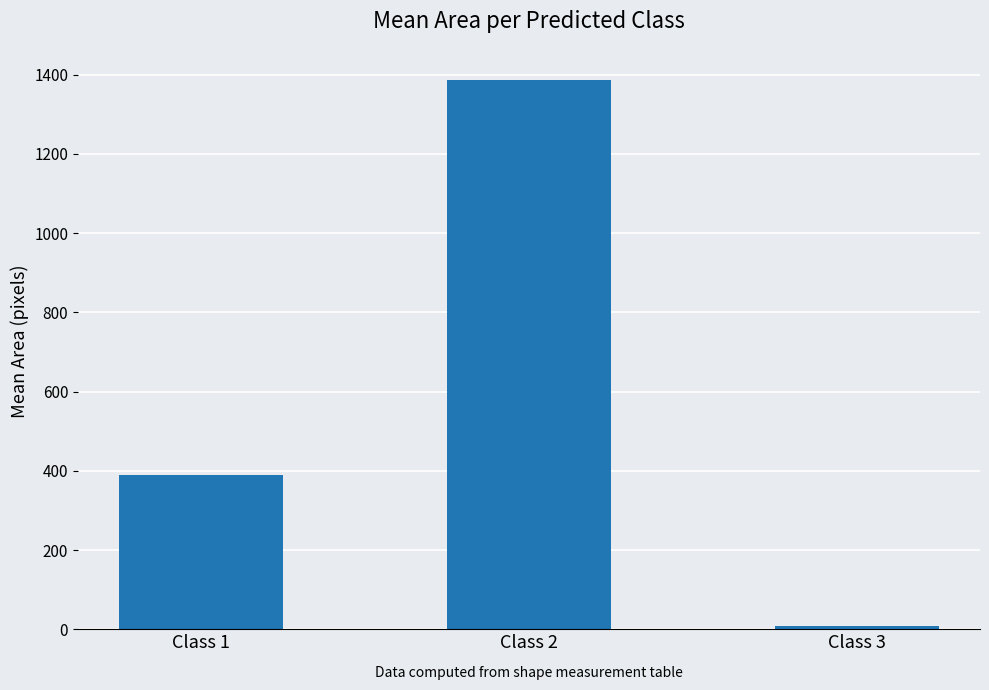

At which category does the chart reach its minimum across all series?

Class 3